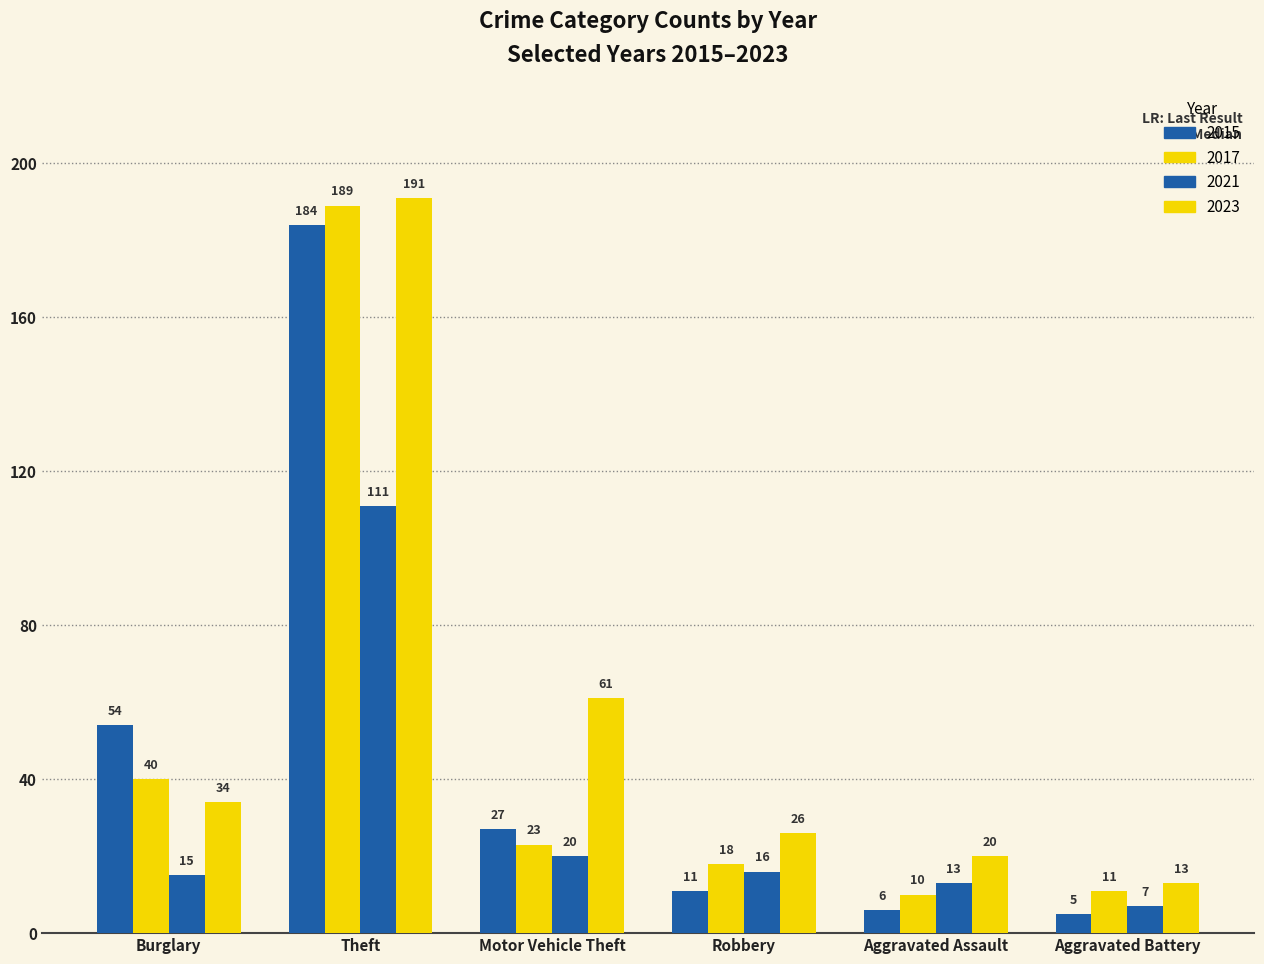

Does the chart contain stacked bars?

No